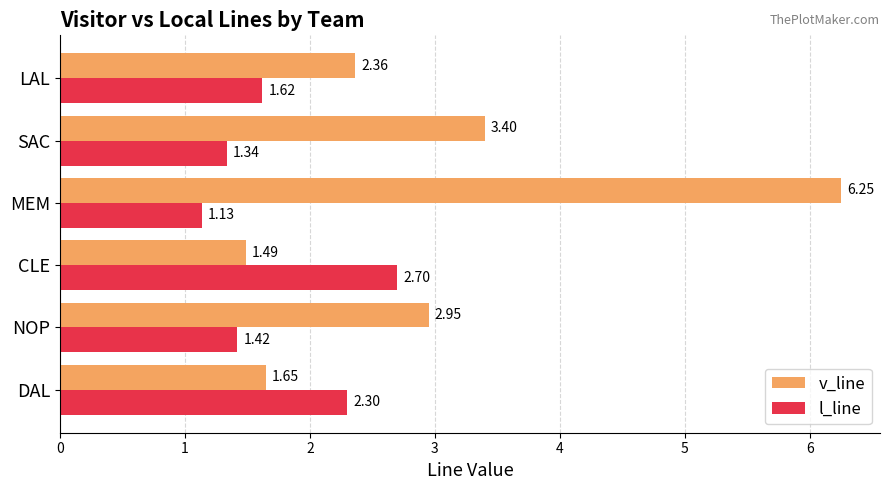

Rank the series by their maximum value, from highest to lowest.

v_line, l_line